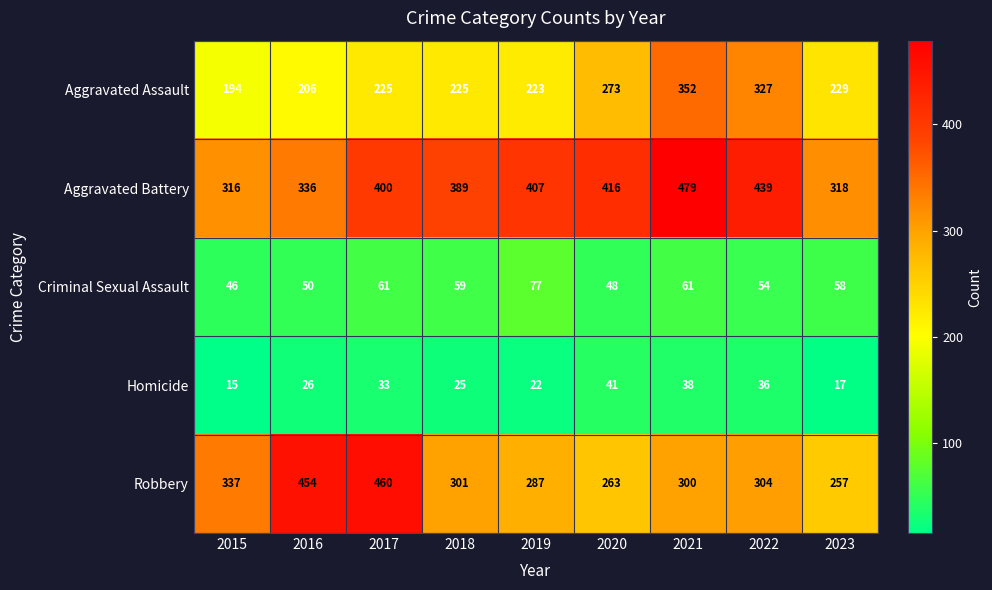

What is the total value across all series at 2022?

1160